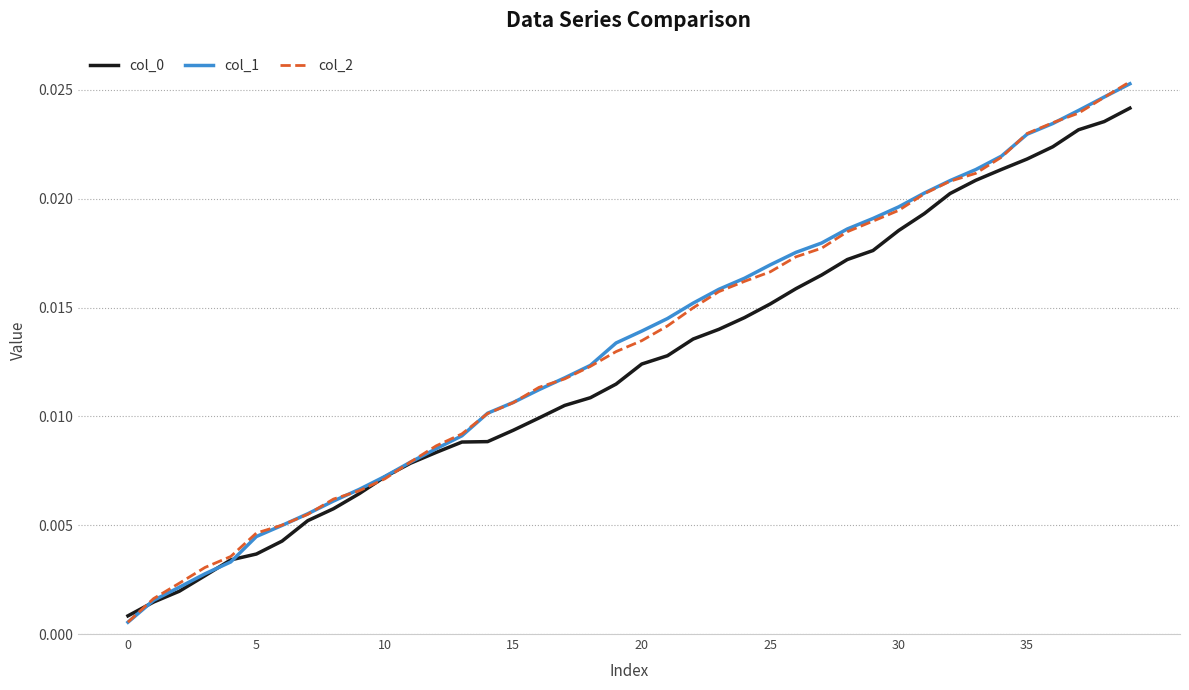

True or false: col_1 has more than 2 interior local peaks.

False